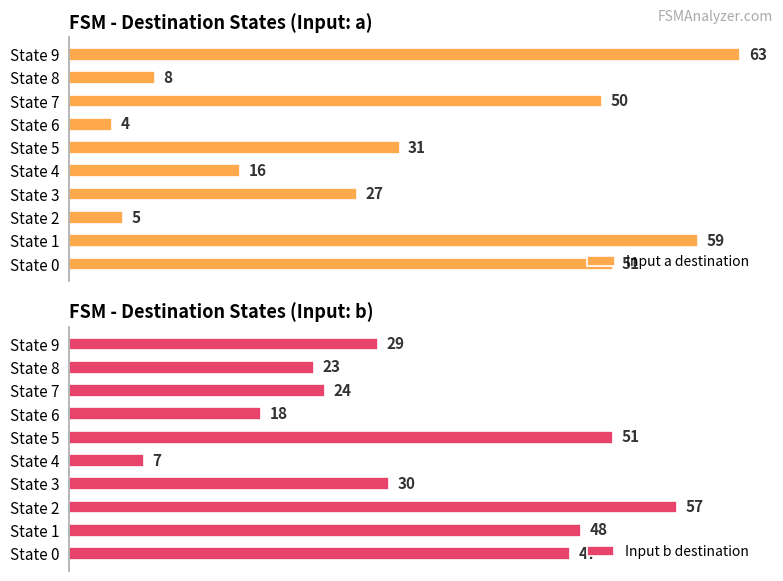

Are the bars horizontal?

Yes